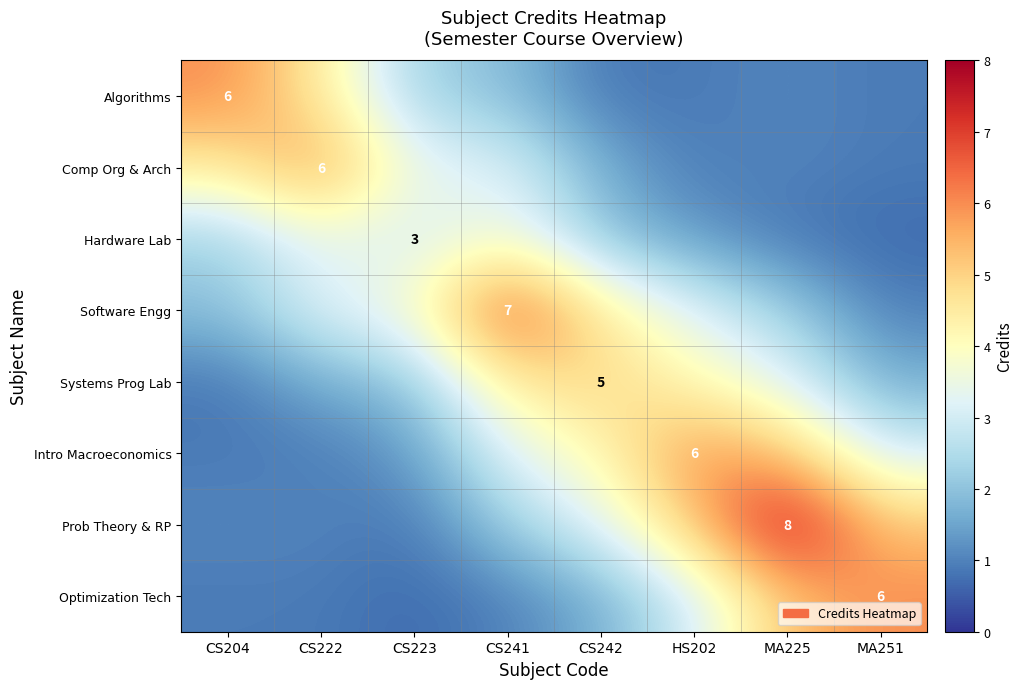

Which series changed the most between CS223 and HS202?

Intro Macroeconomics